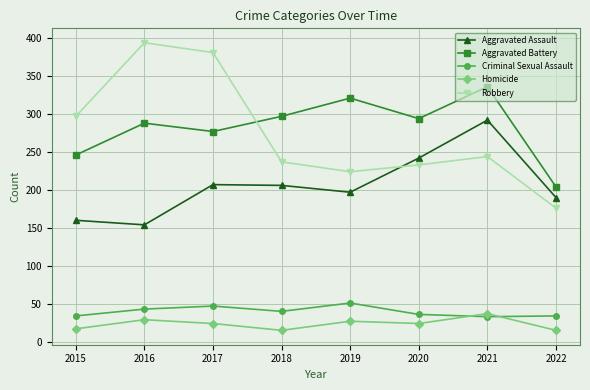

What is the maximum value shown in the chart?

394